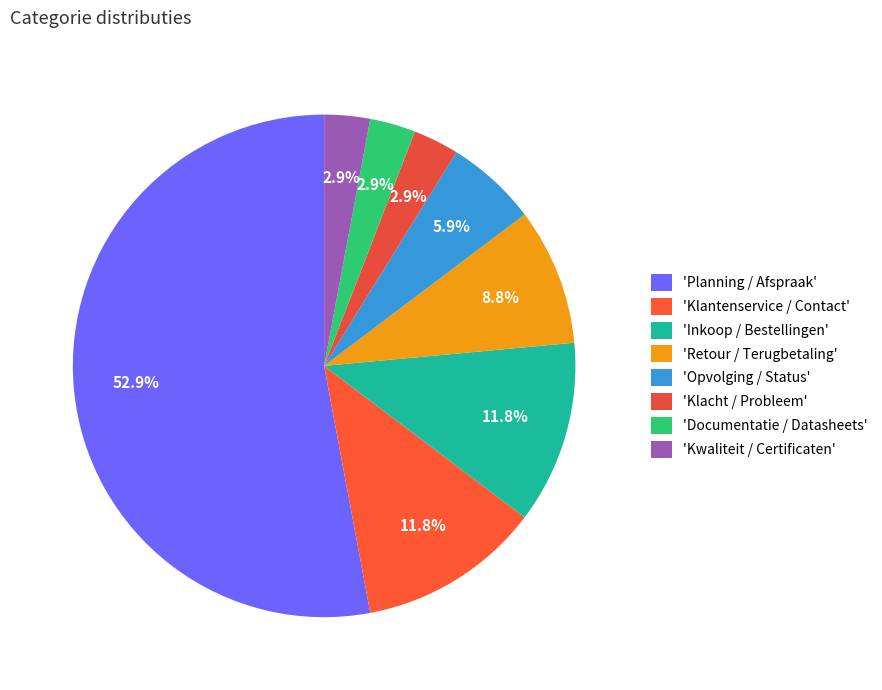

How many slices are in this pie chart?

8